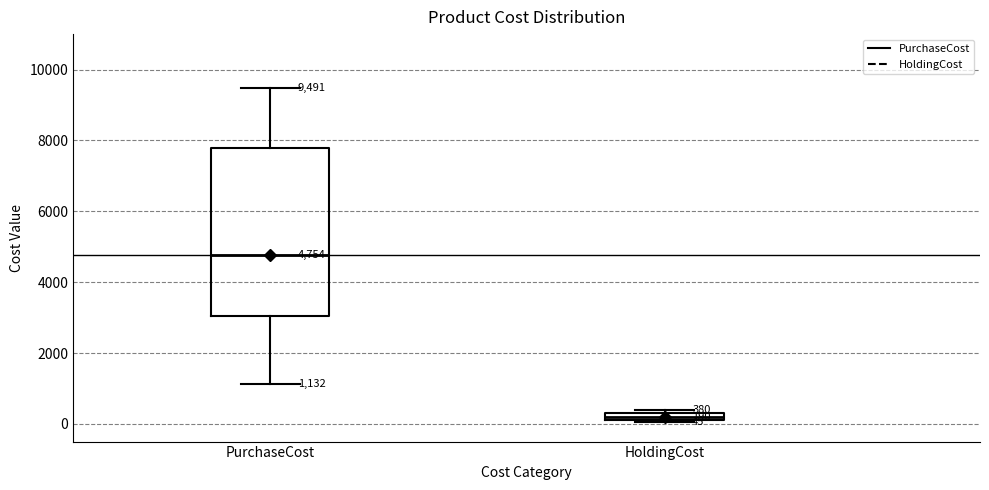

Which box is the tallest, from its lower edge to its upper edge?

PurchaseCost